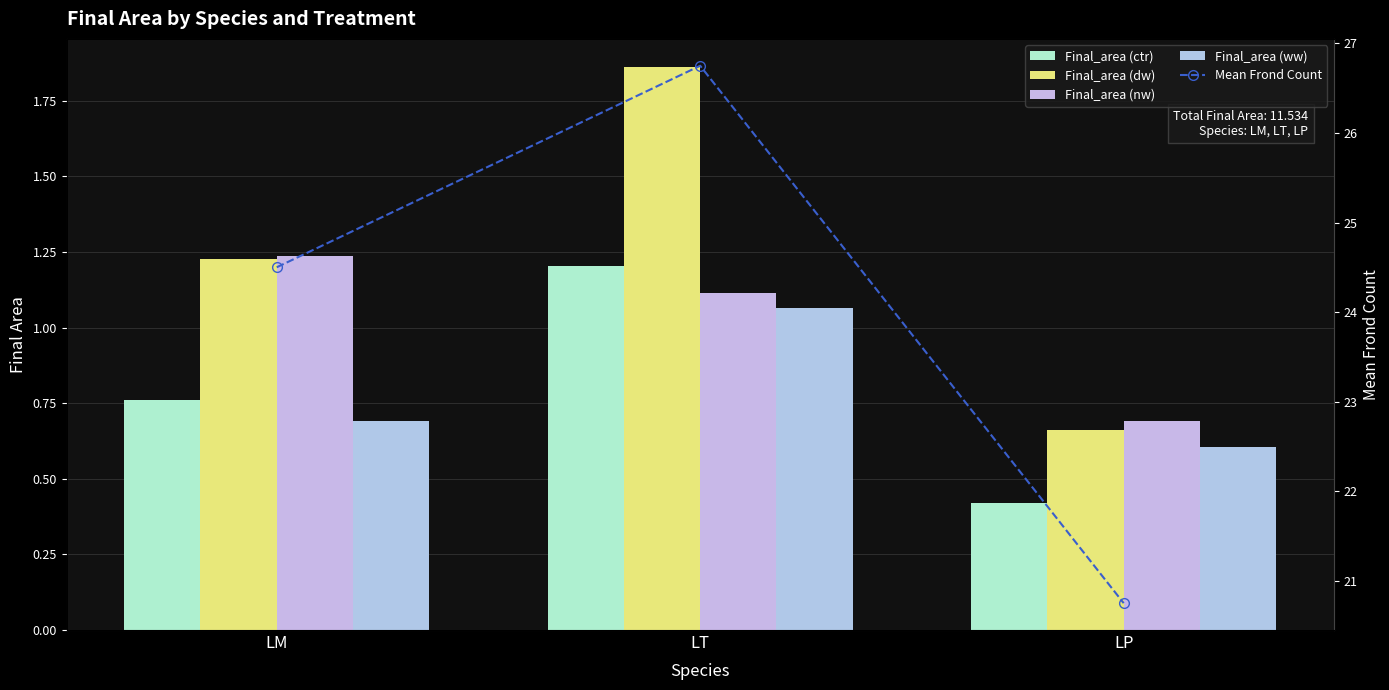

Are the bars horizontal?

No